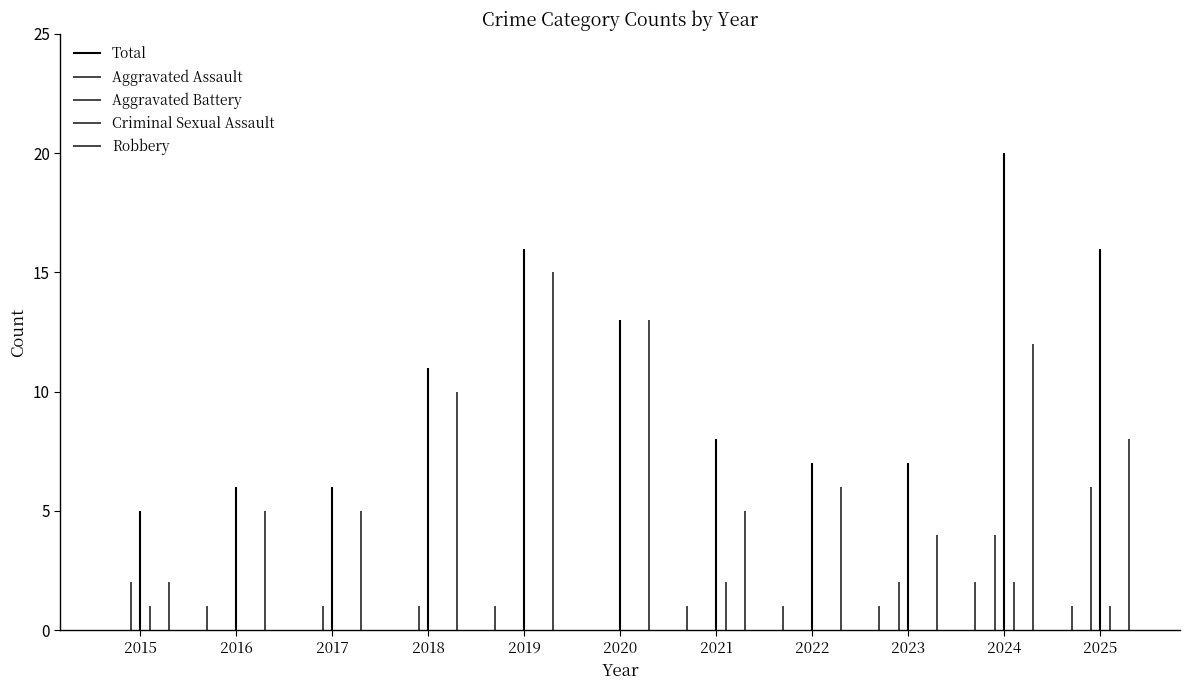

What is the spread (max minus min) of values at 2015?

5